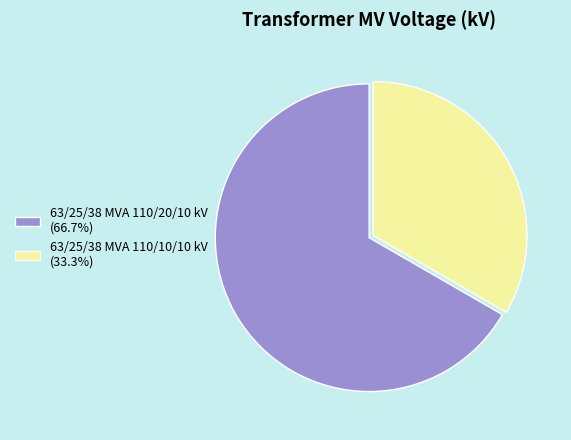

Does 63/25/38 MVA 110/10/10 kV (33.3%) account for over 50% of the chart?

No